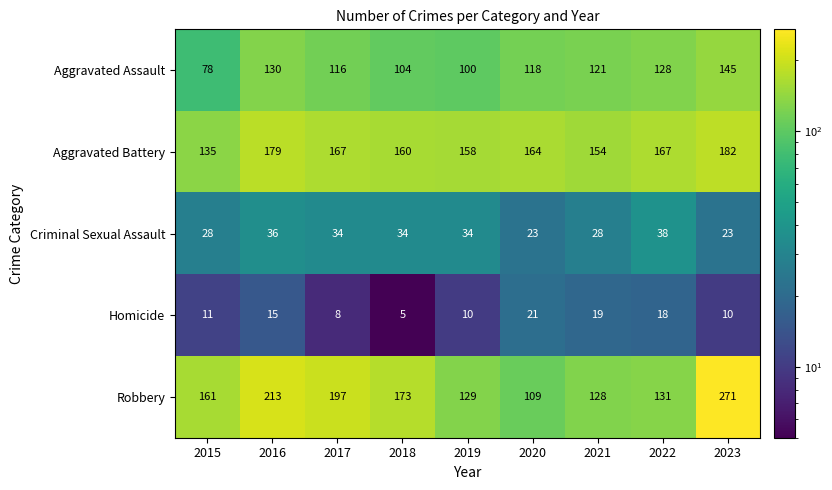

What is the average value of the Aggravated Battery series?

163